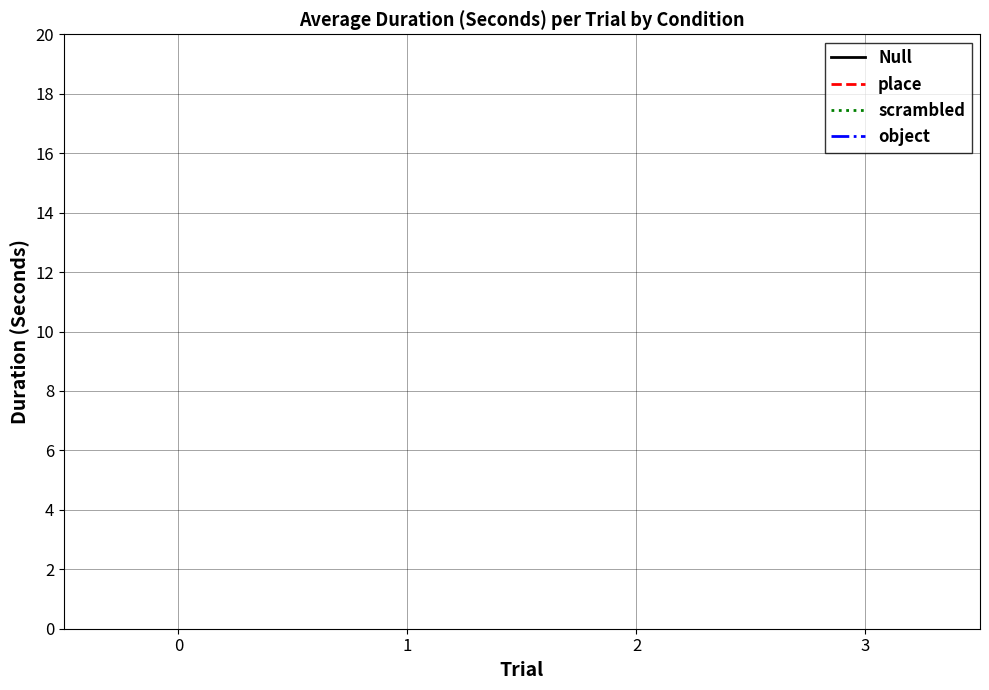

What are all the series names shown in the legend?

Null, place, scrambled, object